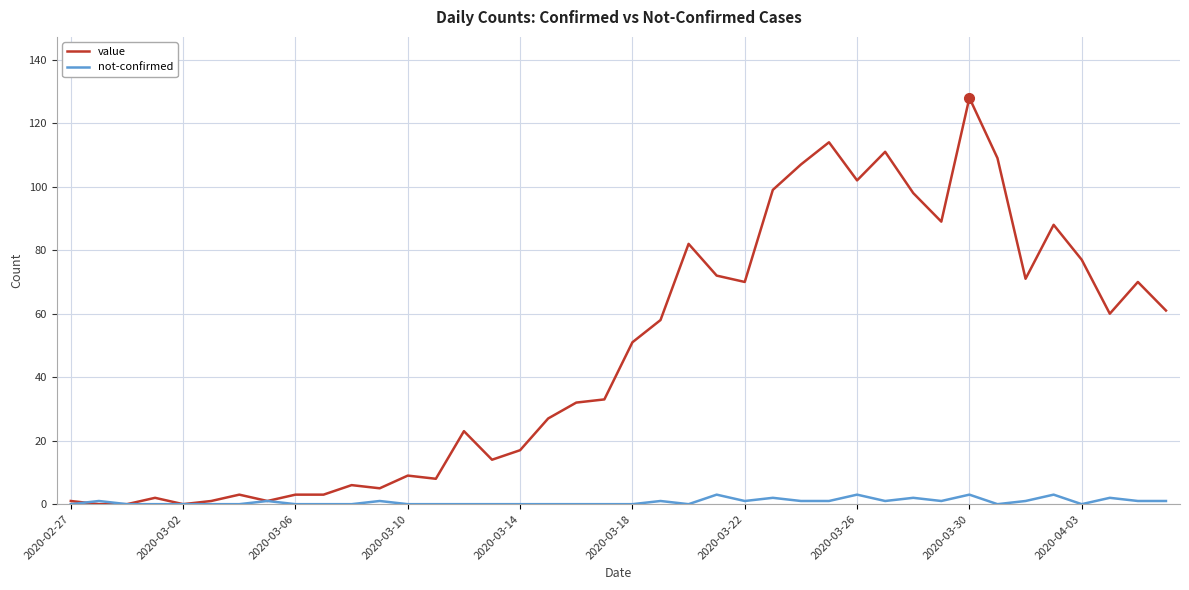

Rank the series by their average value, from highest to lowest.

value, not-confirmed